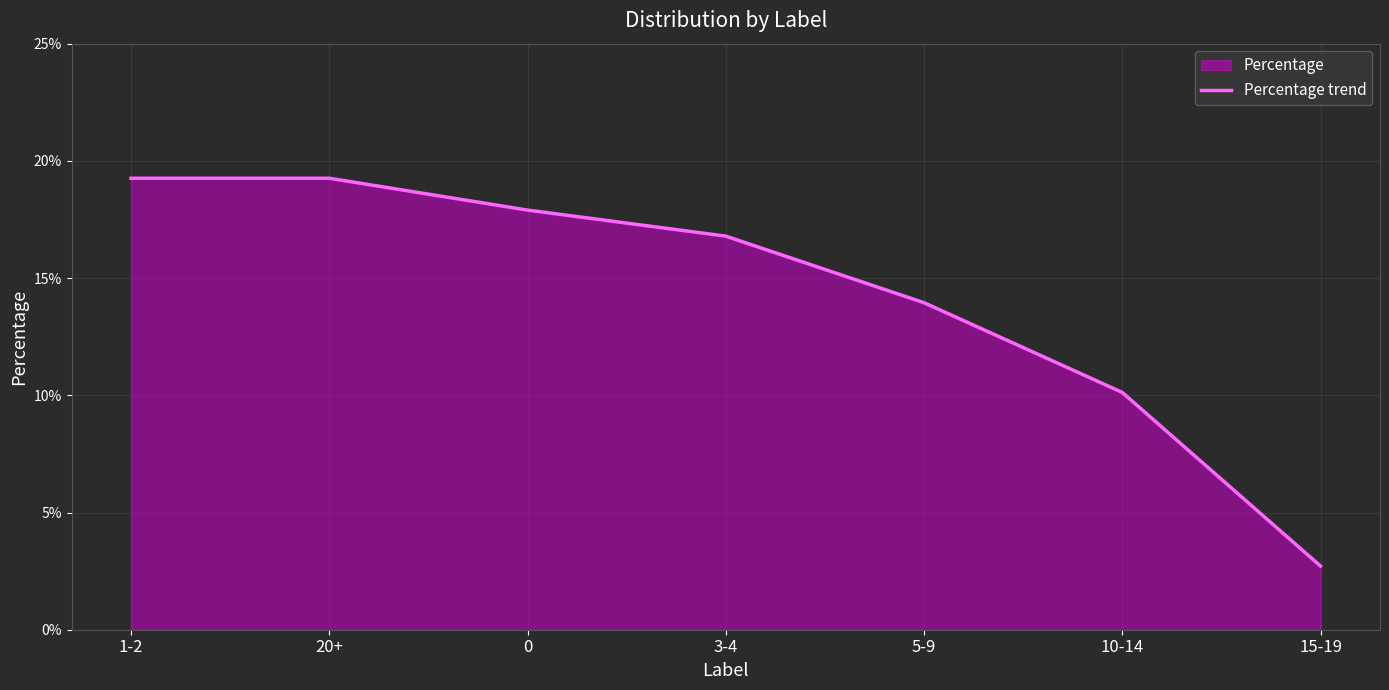

What position from the left is 20+?

2